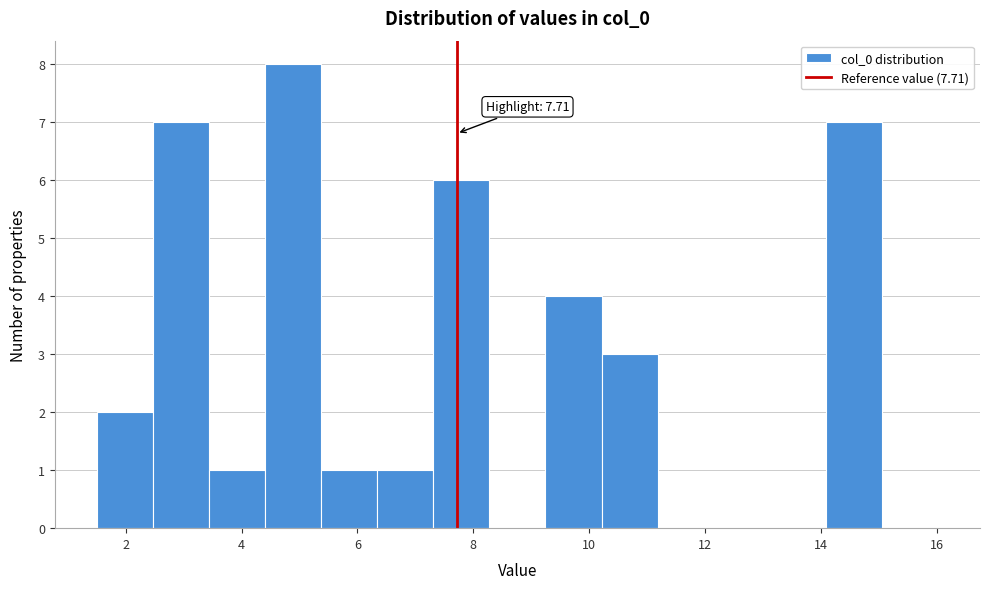

Which range on the x-axis has the tallest bar?

4.4 to 5.4